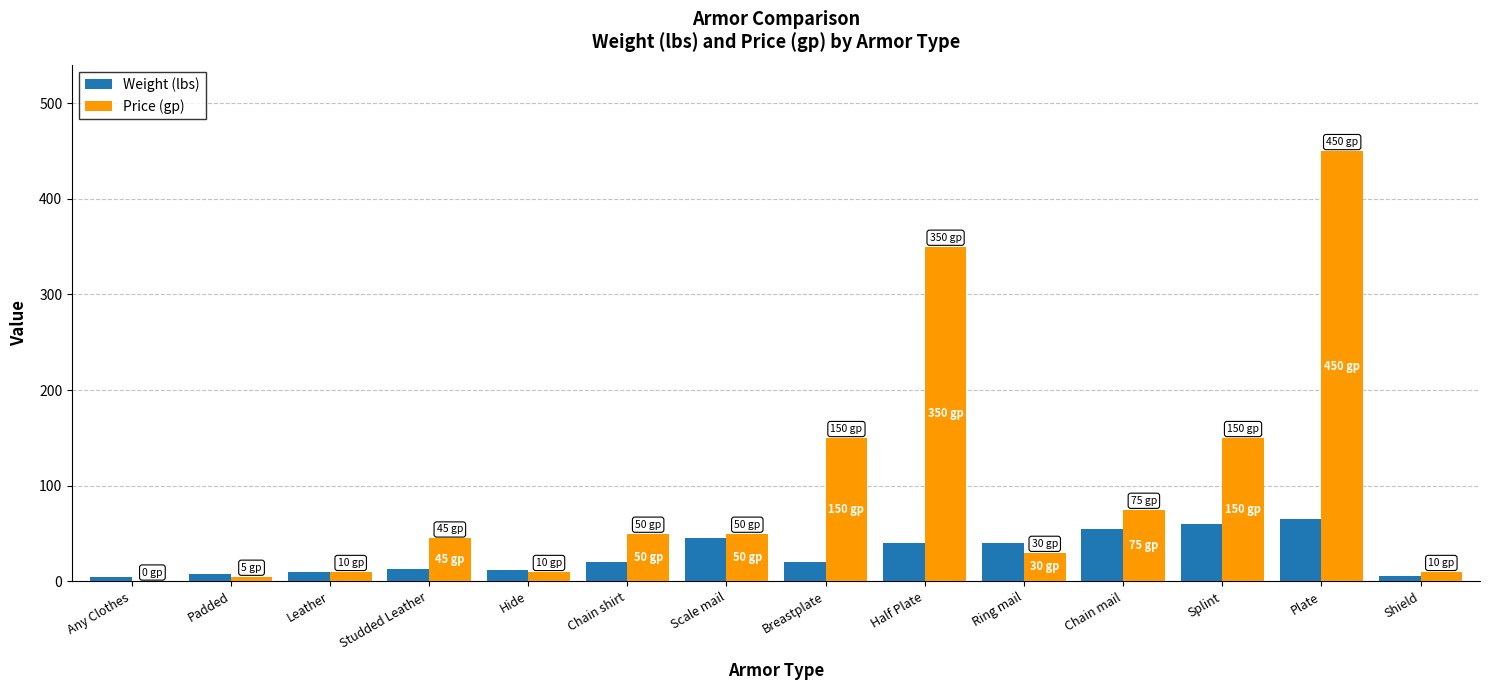

What is the sum of the Price (gp) values at Scale mail and Hide?

60